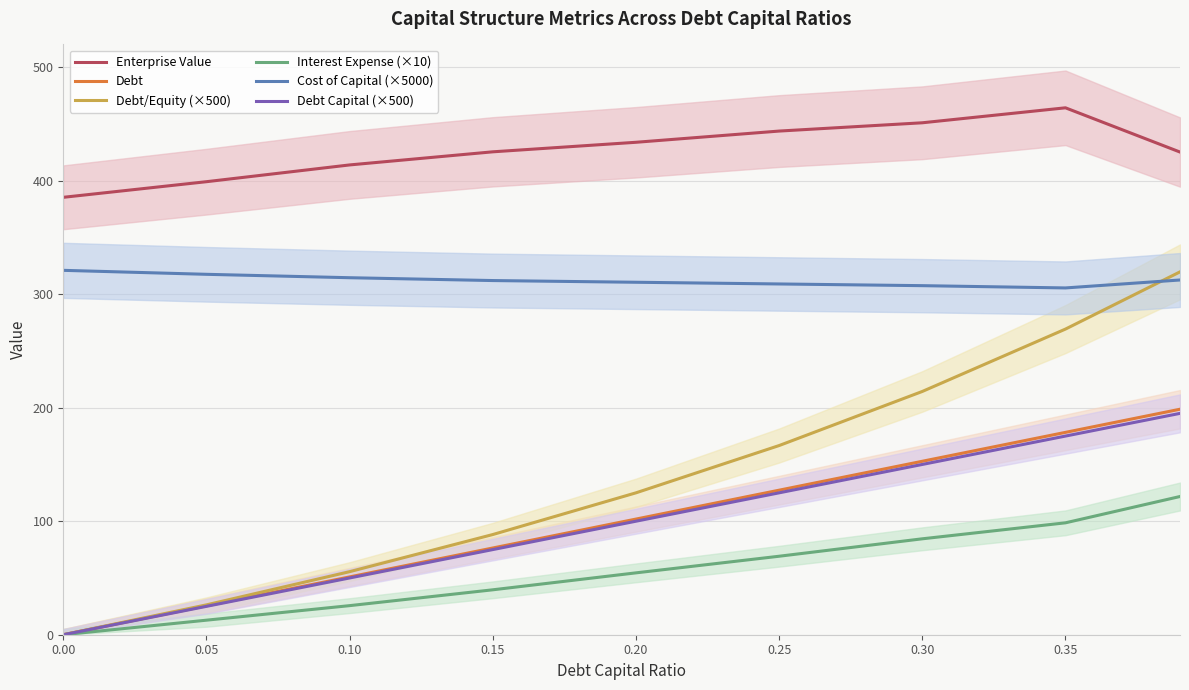

How many data points does each series have?

9